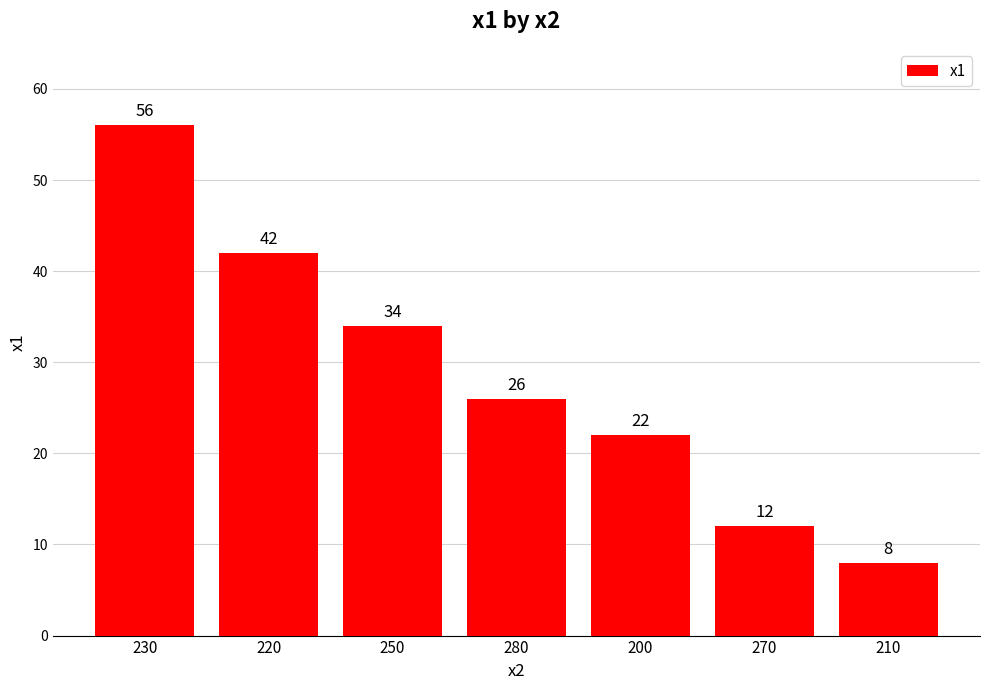

What is the label of the 7th bar from the left?

210